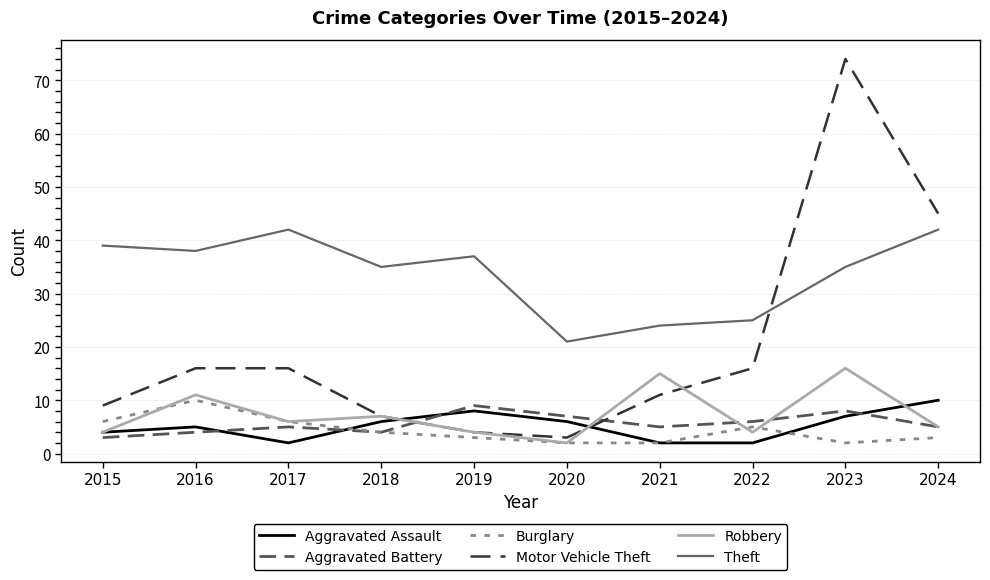

True or false: Burglary and Theft cross at least once.

False